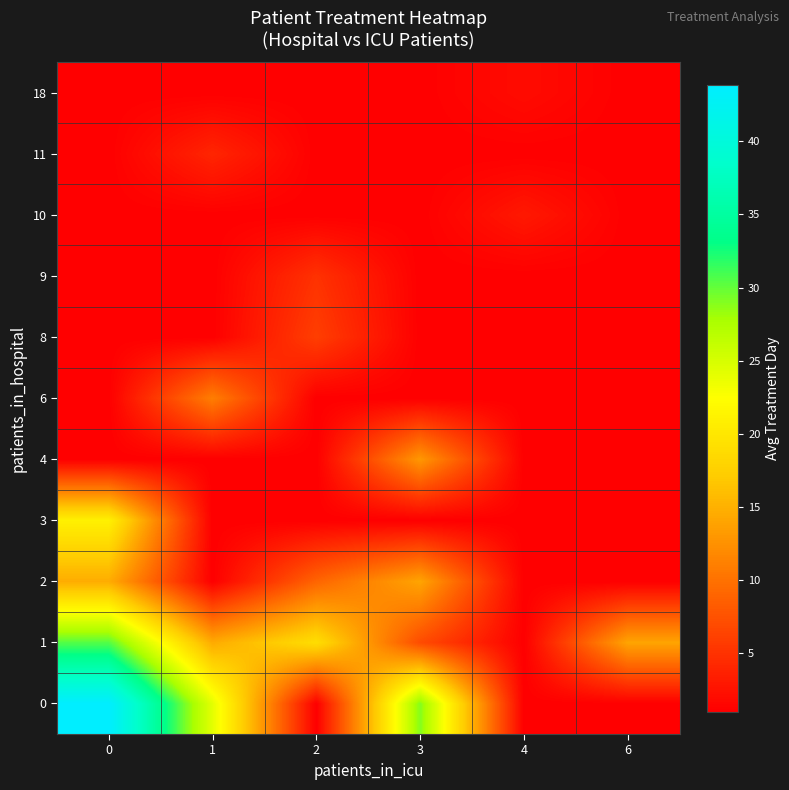

Between 3 and 1, which is larger?

3